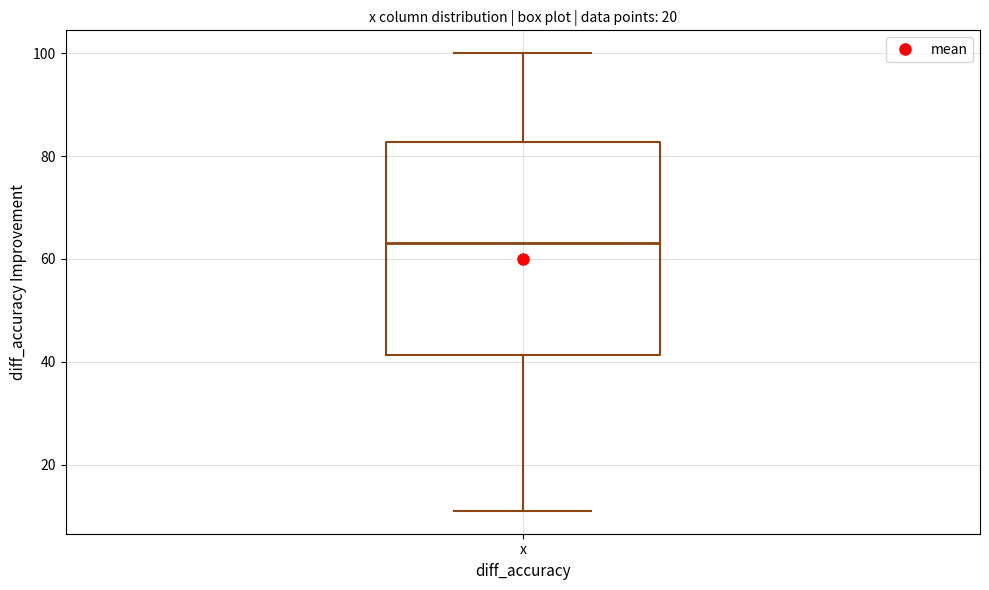

Where does the upper whisker of the box for x end on the y-axis? The values are not printed on the chart, so give them approximately, as read against the axis.

100